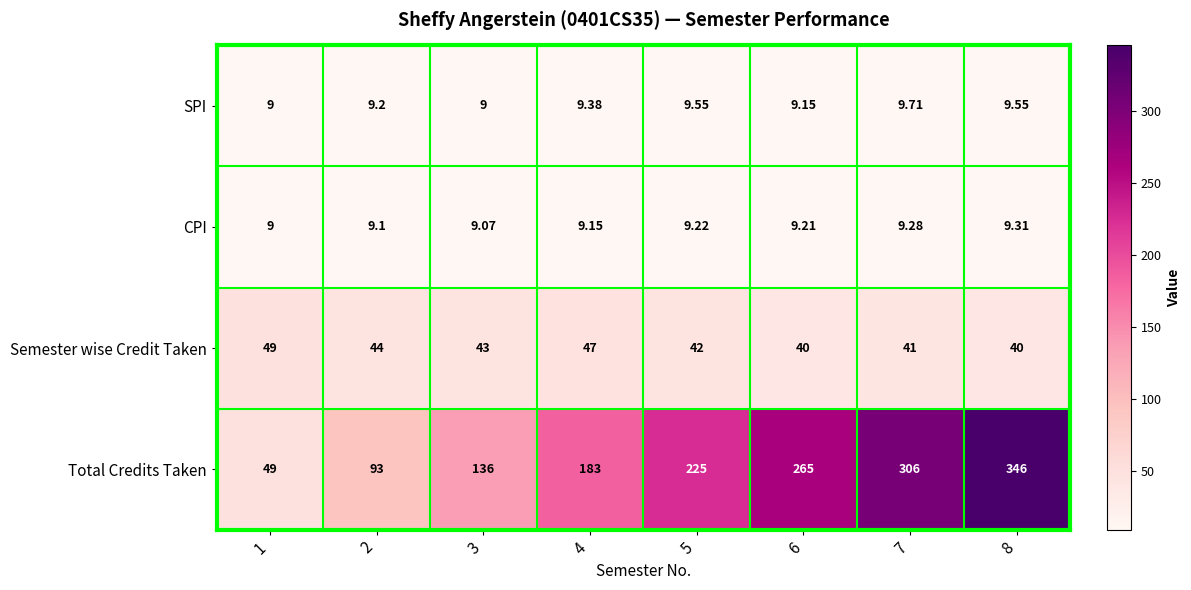

Rank the series at 8 from lowest to highest value.

CPI, SPI, Semester wise Credit Taken, Total Credits Taken